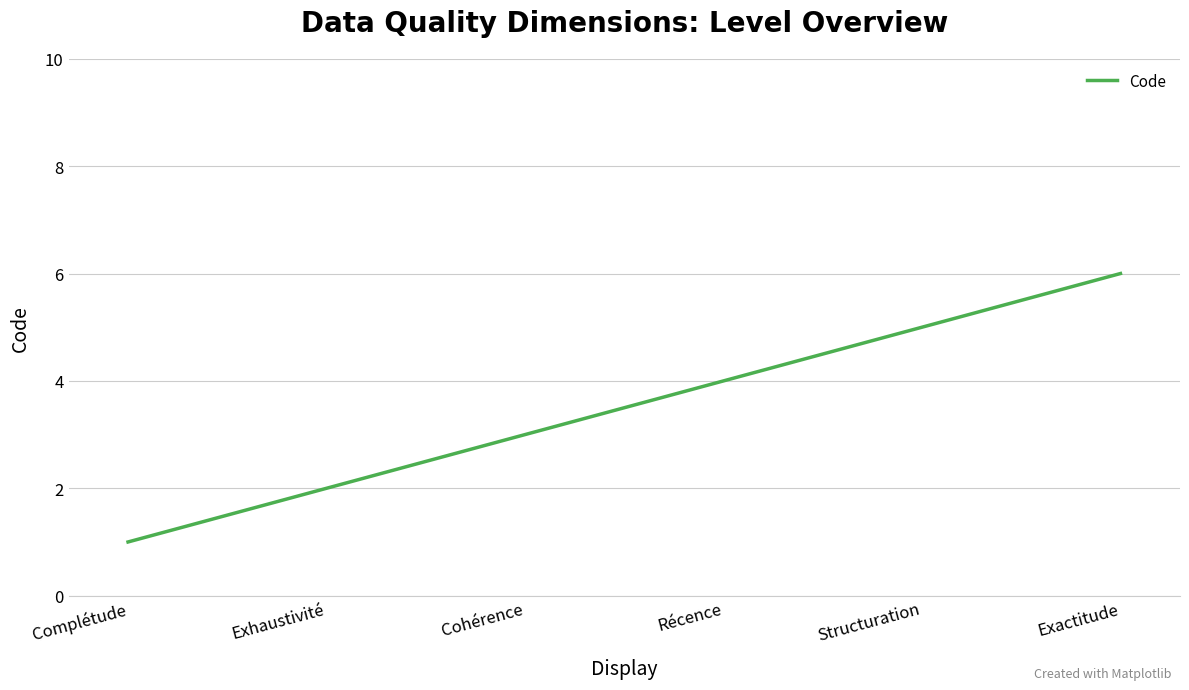

How many lines are shown in the chart?

1